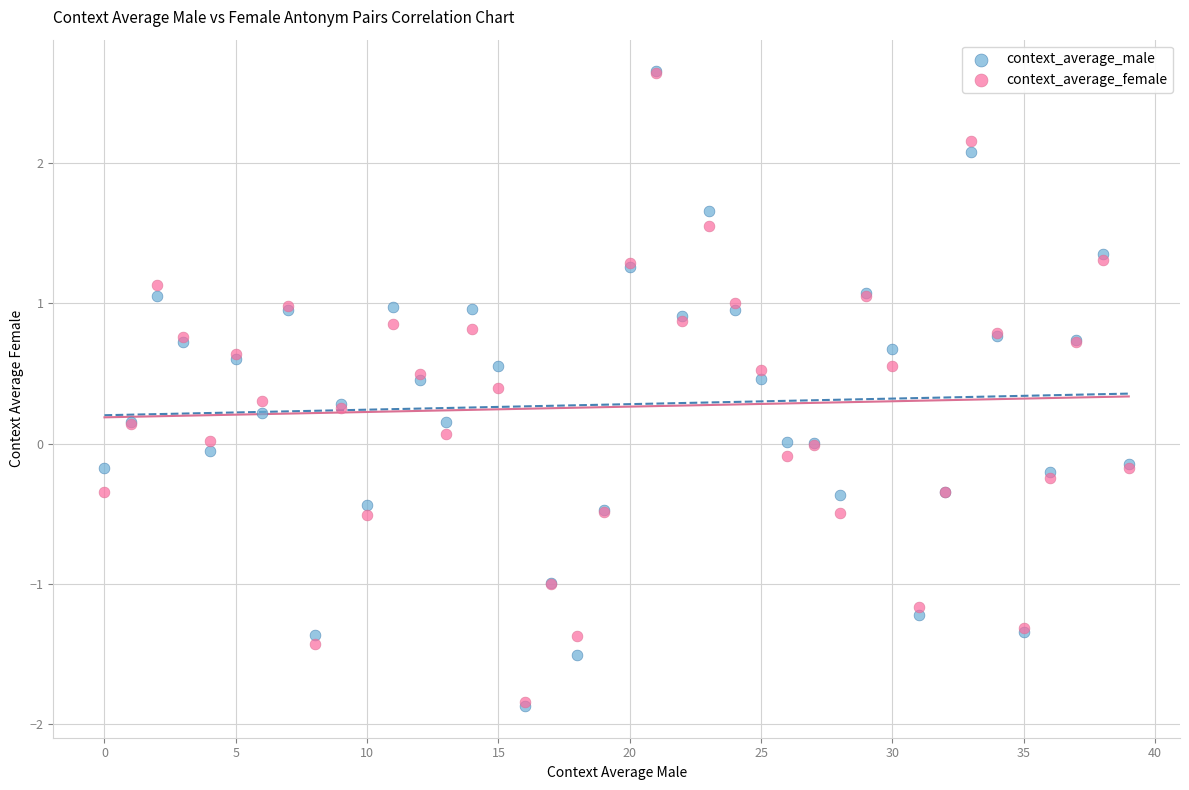

What are all the series names shown in the legend?

context_average_male, context_average_female